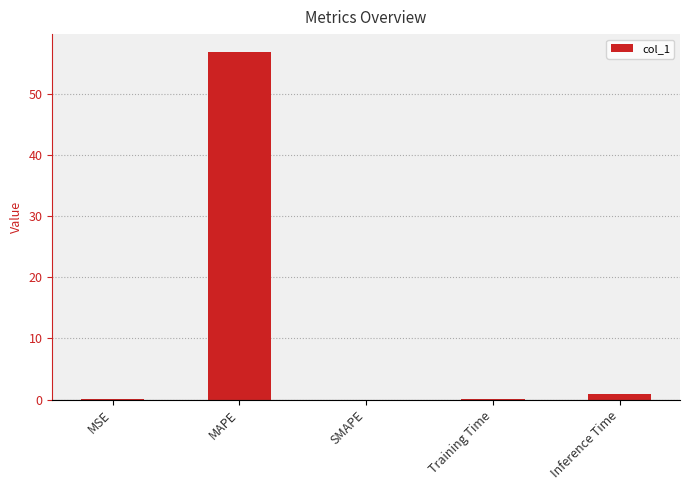

How many series are shown in this chart?

1